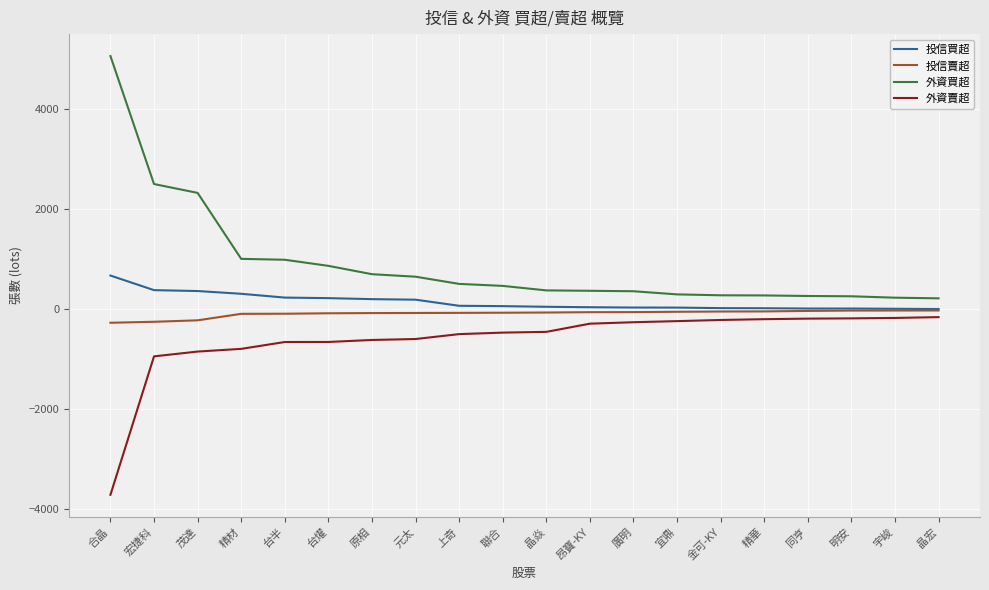

What is the sum of the 外資賣超 values at 精材 and 廣明?

-1051